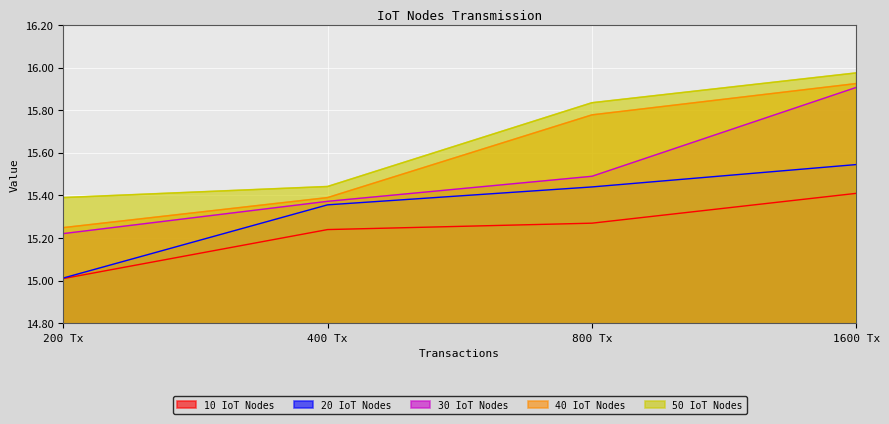

What are all the series names shown in the legend?

10 IoT Nodes, 20 IoT Nodes, 30 IoT Nodes, 40 IoT Nodes, 50 IoT Nodes